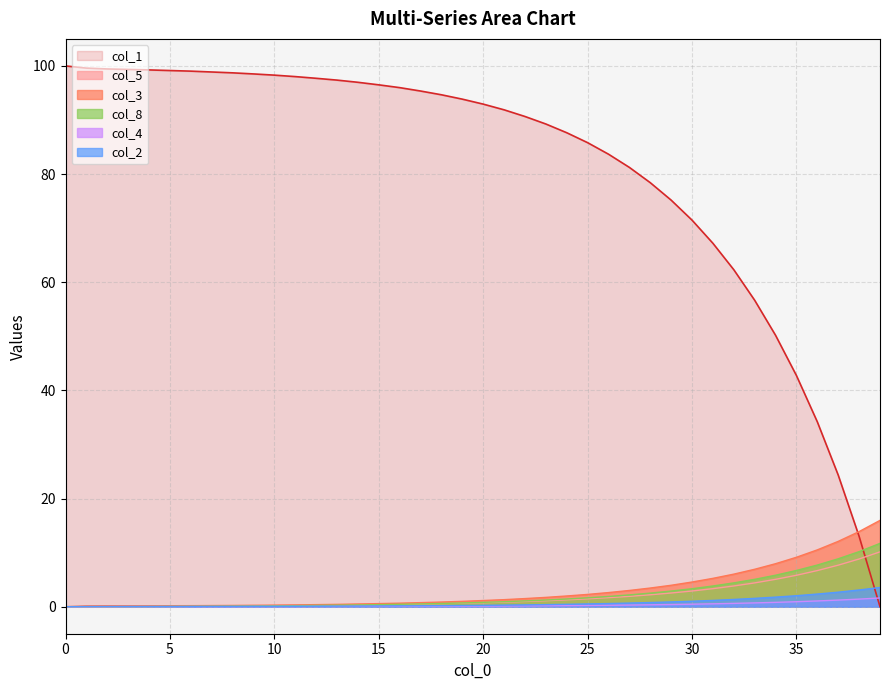

Which label corresponds to the smallest value in the chart?

39